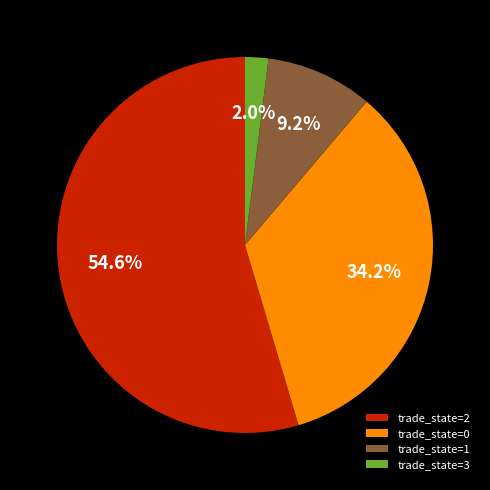

How many slices are in this pie chart?

4